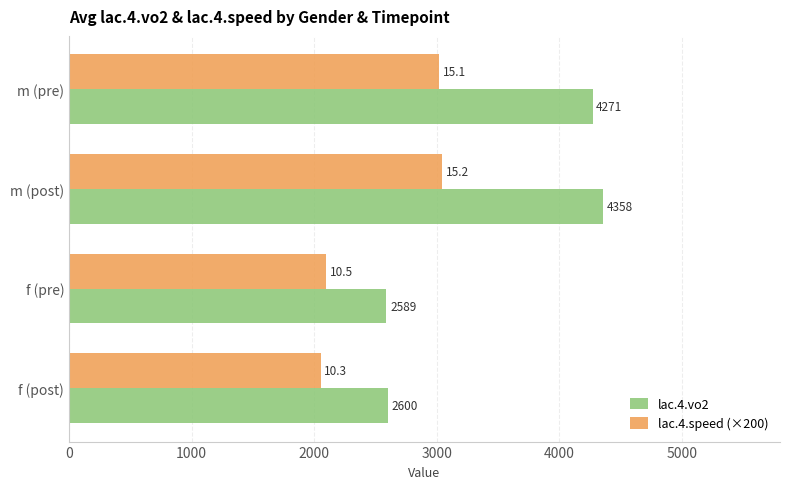

What is the maximum value shown in the chart?

4358.0